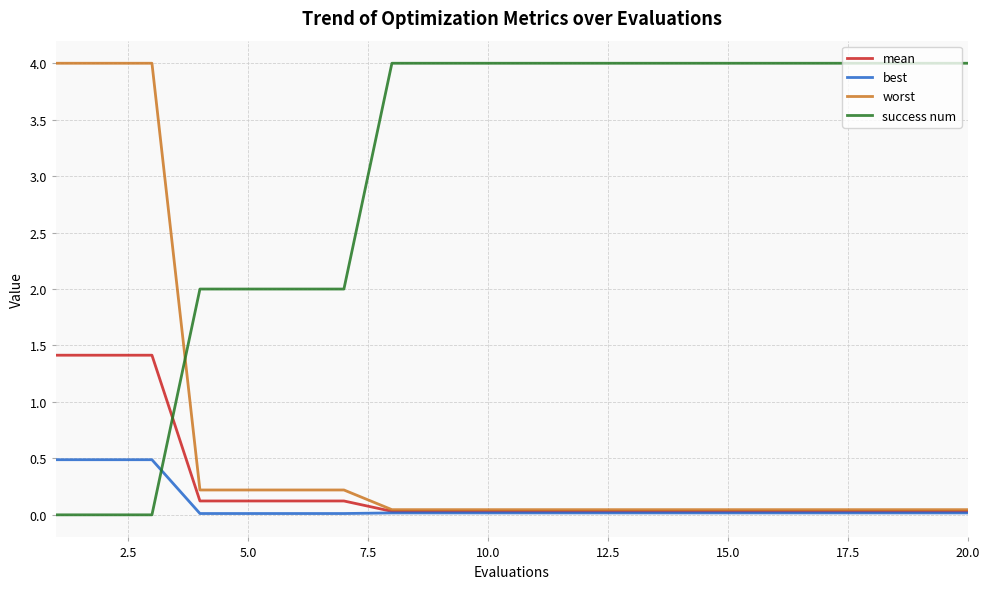

Does the chart display data point markers on the line(s)?

No